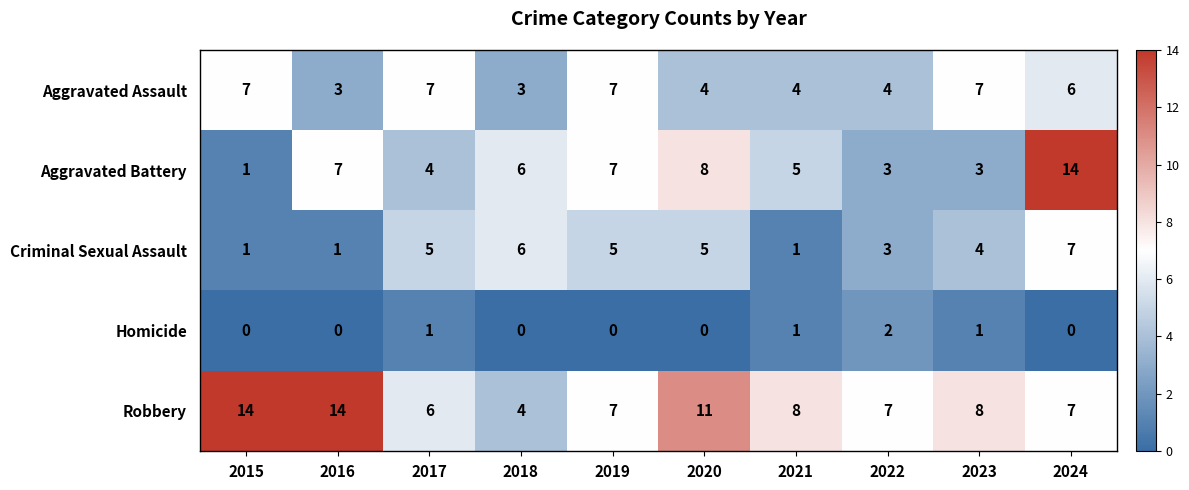

What is the approximate value of Criminal Sexual Assault at 2022?

3